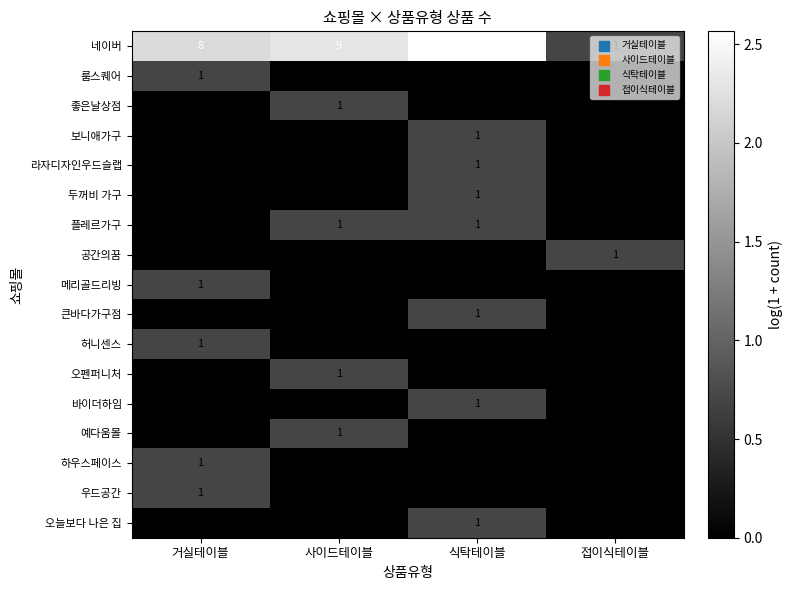

At which category does the chart reach its minimum across all series?

사이드테이블